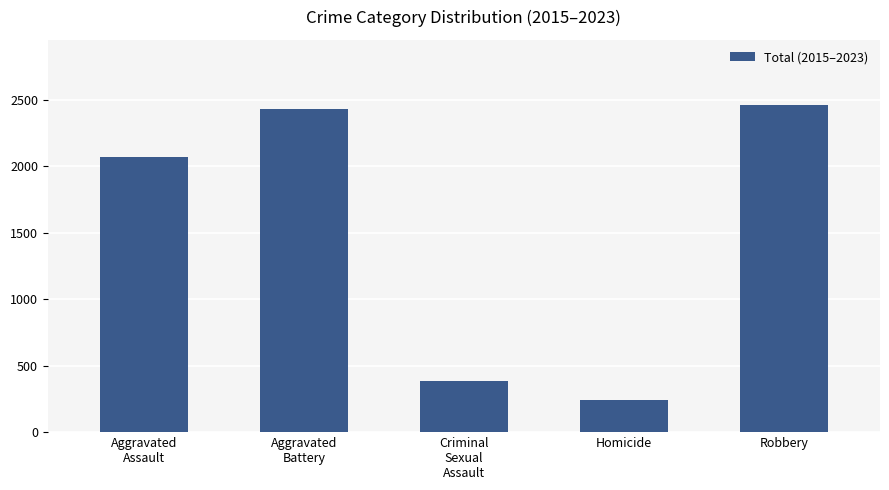

The value at Robbery is 4264. True or false?

False